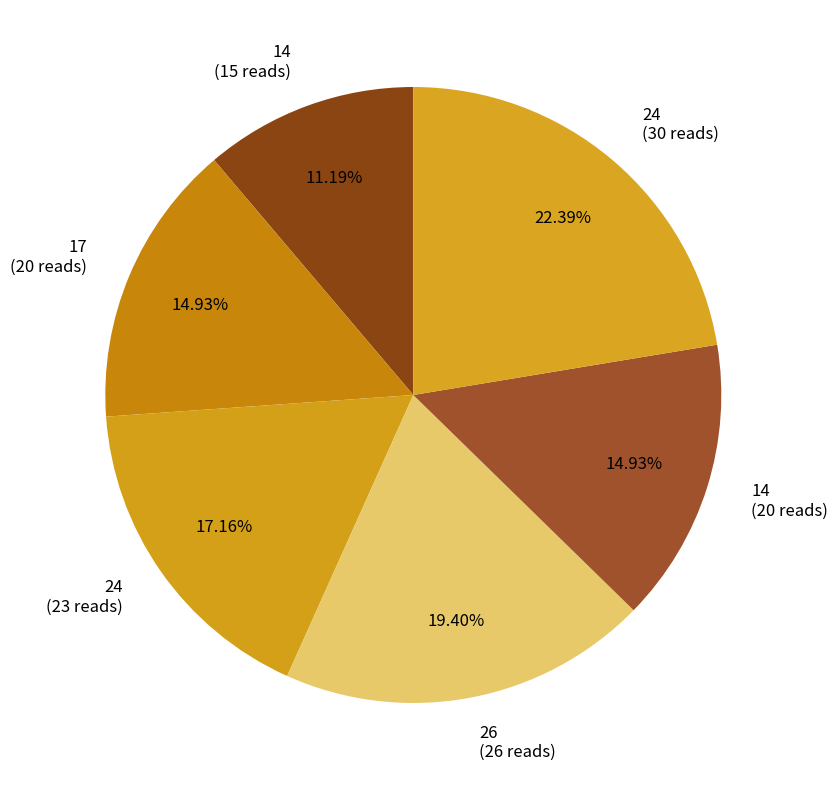

Which category has the biggest portion of the pie?

24